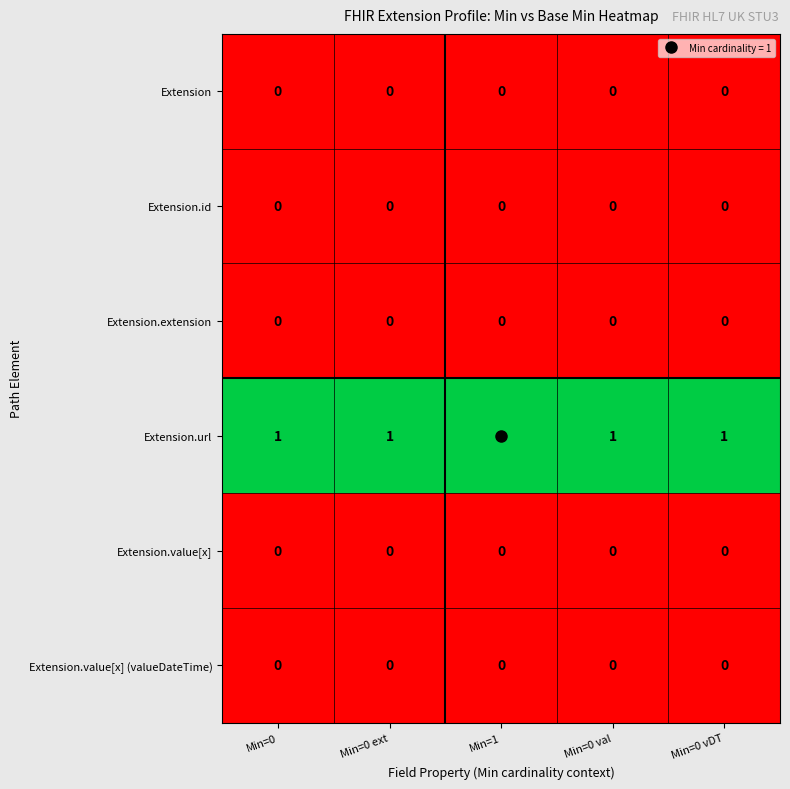

True or false: Extension.url has a value of 0 at Min=1.

False